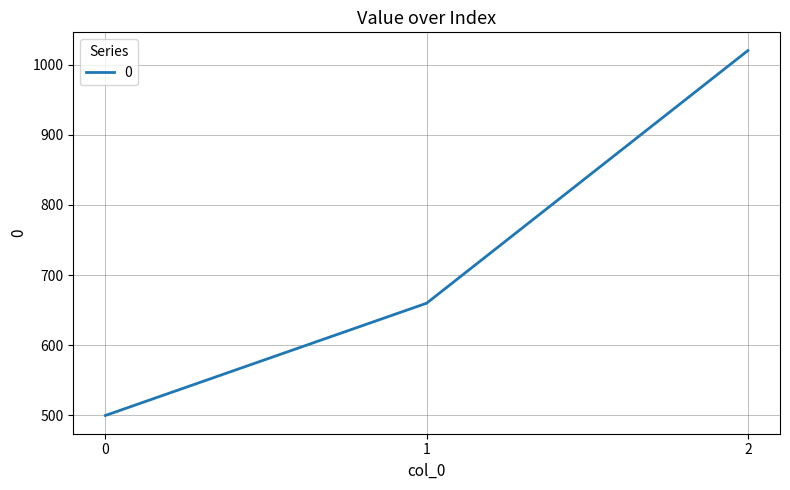

Which has a higher value, 1 or 0?

1